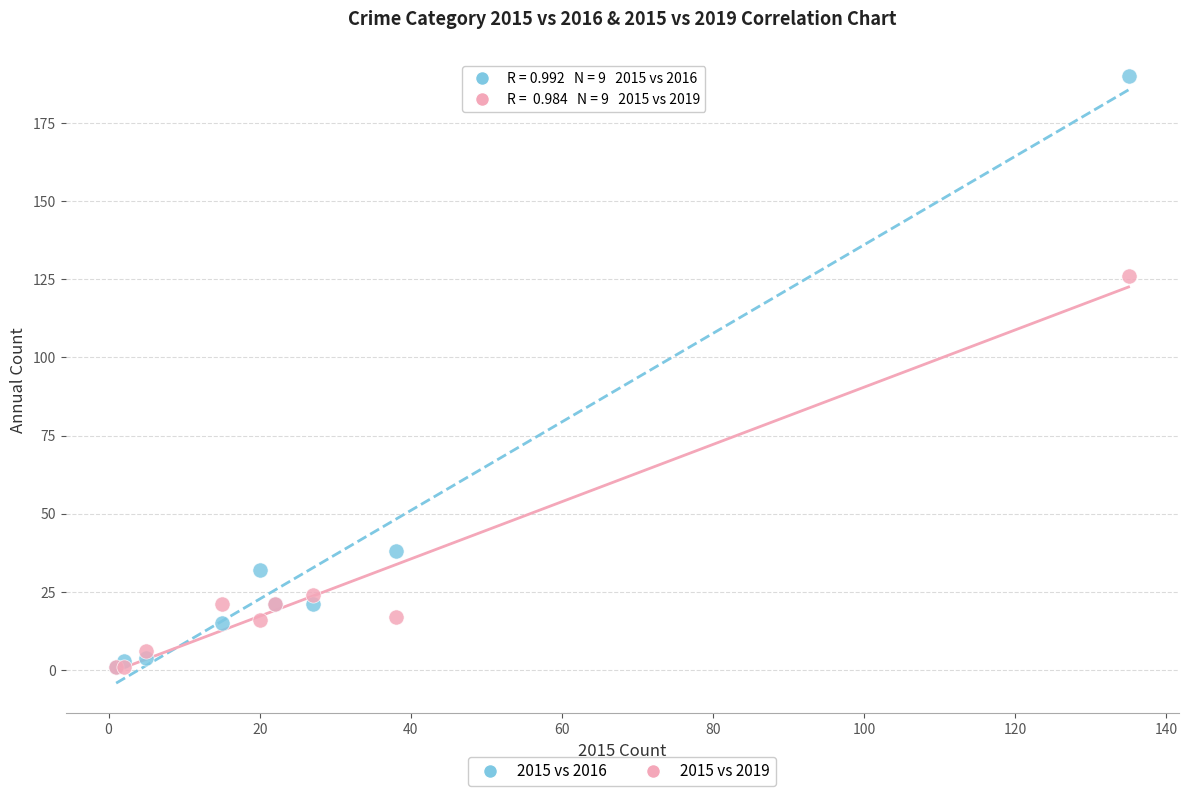

In the 2015 vs 2019 series, what Y value is closest to 63?

24